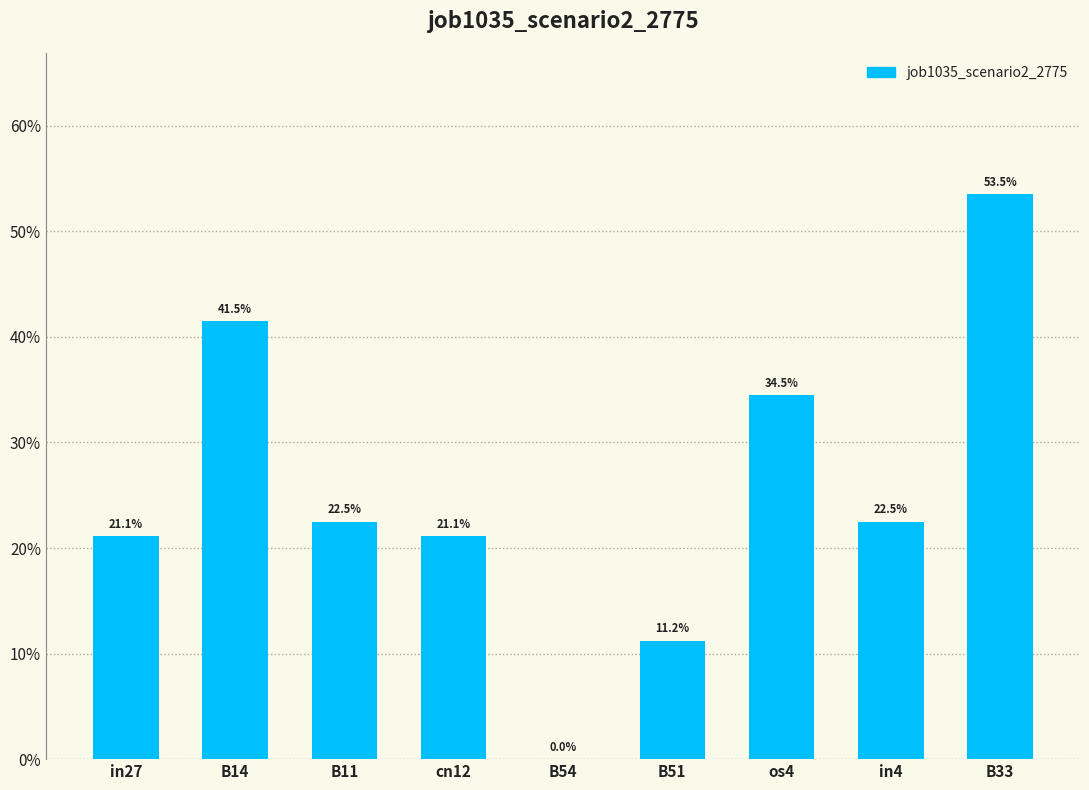

Does the chart contain stacked bars?

No